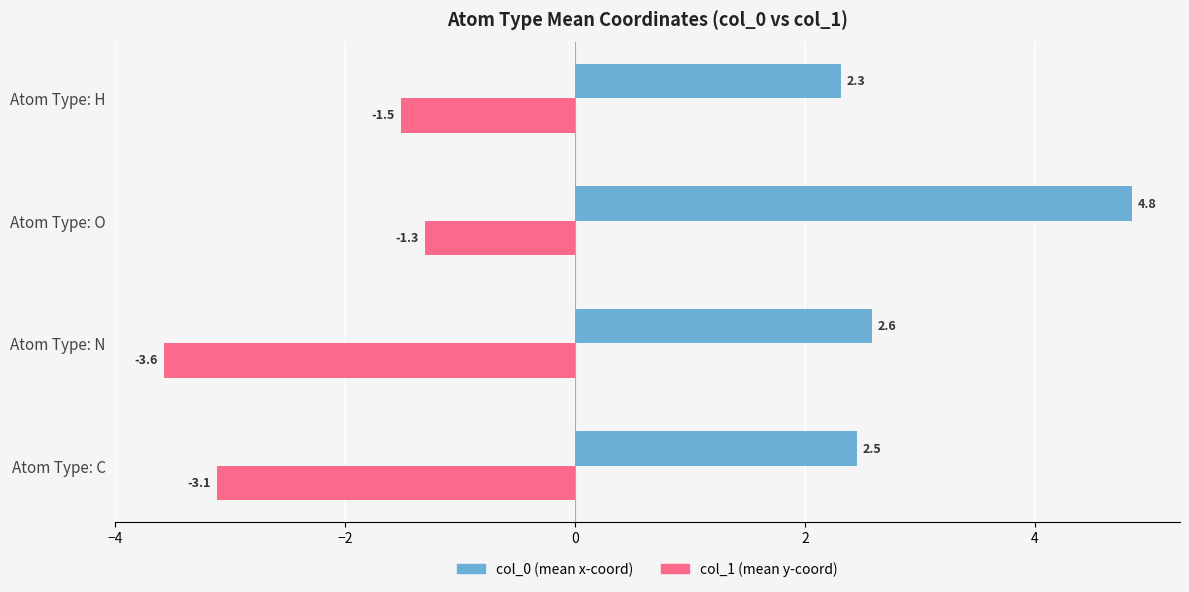

Which label corresponds to the smallest value in the chart?

Atom Type: N